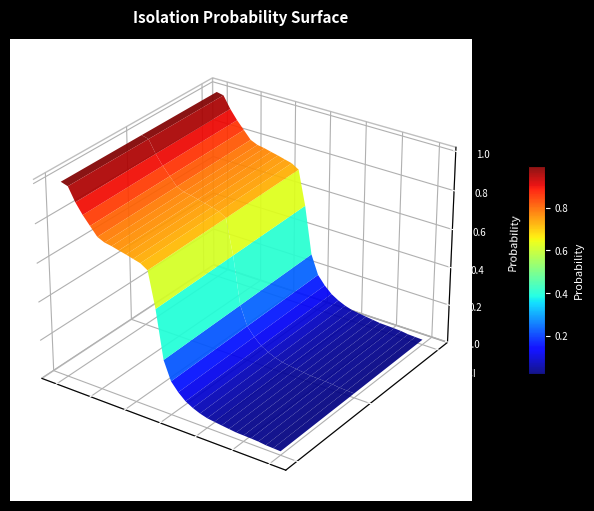

What is the greatest value displayed?

1.0